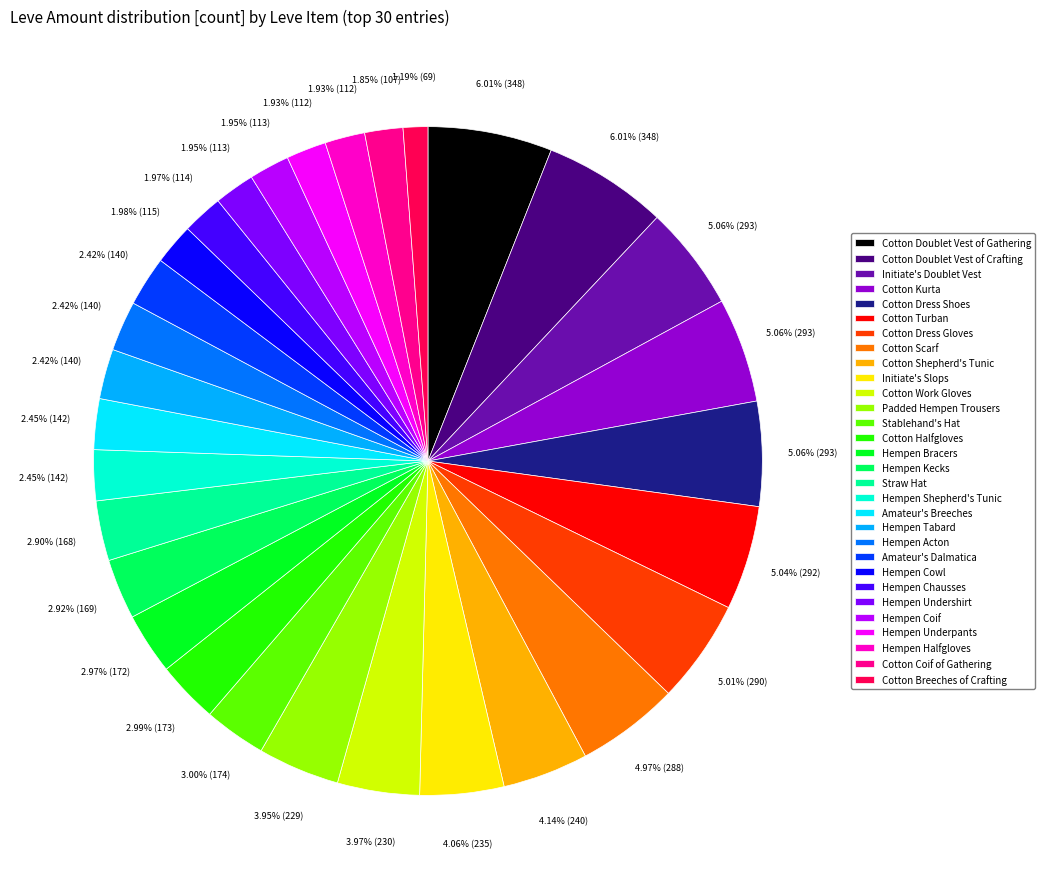

True or false: Hempen Acton accounts for 2% of the total.

True